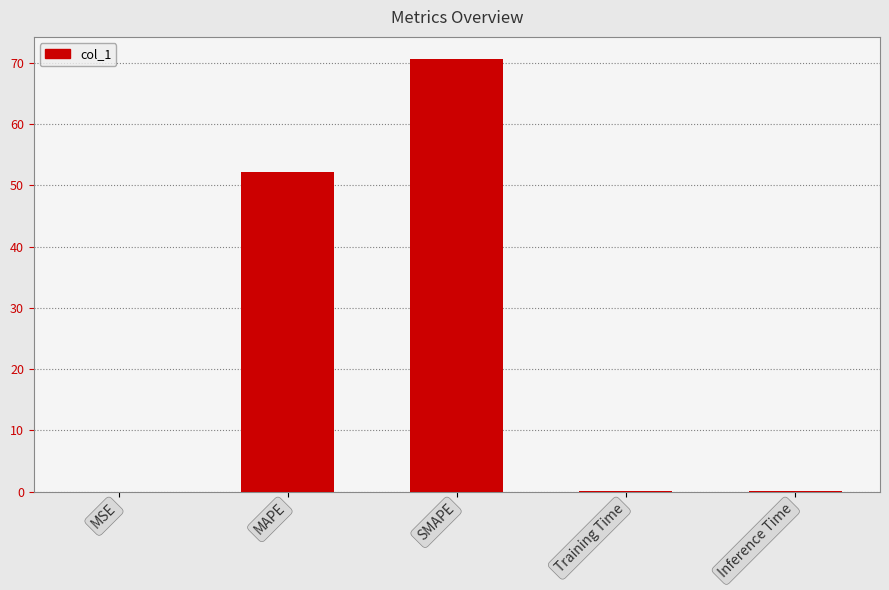

The chart shows a value of 70.7 at SMAPE. True or false?

True